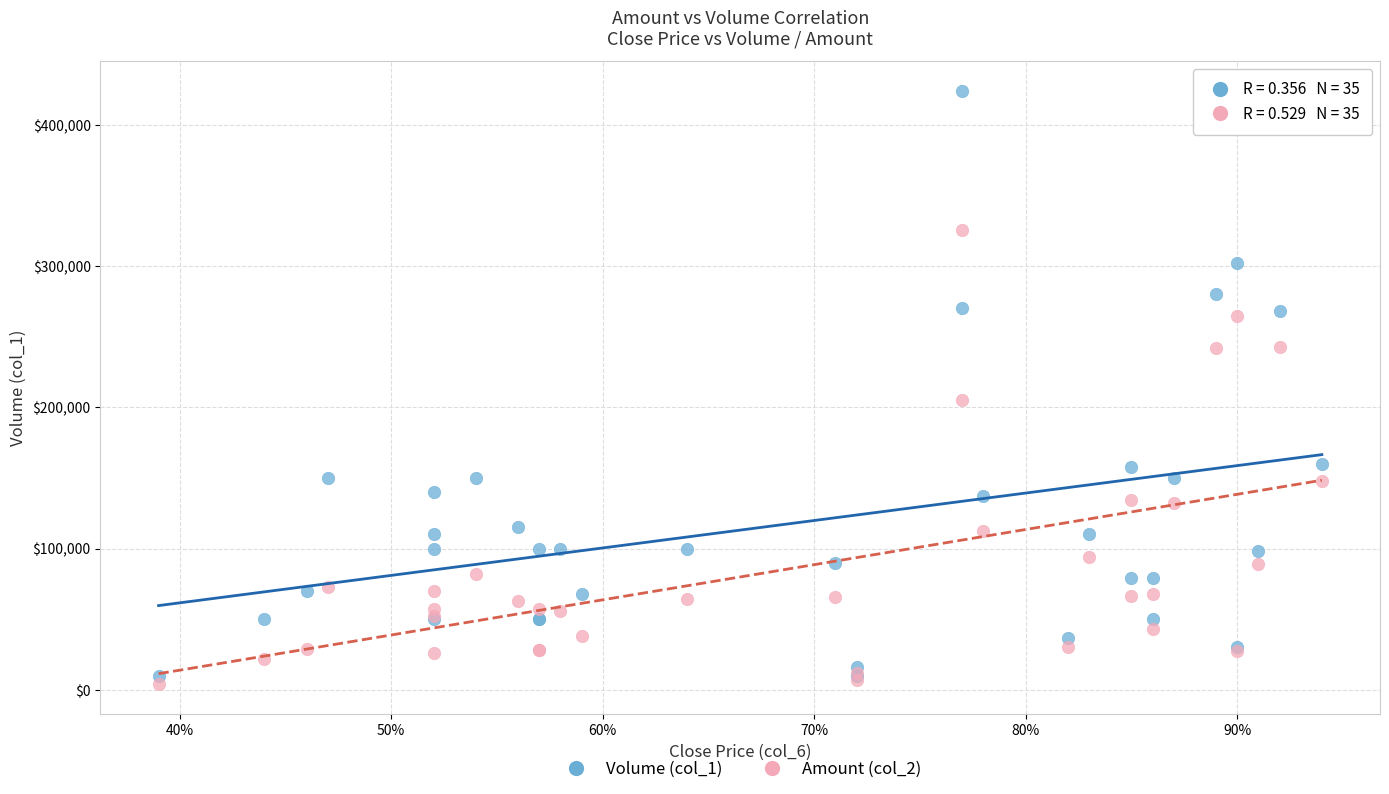

Which series has the largest Y range (max minus min)?

Volume (col_1)